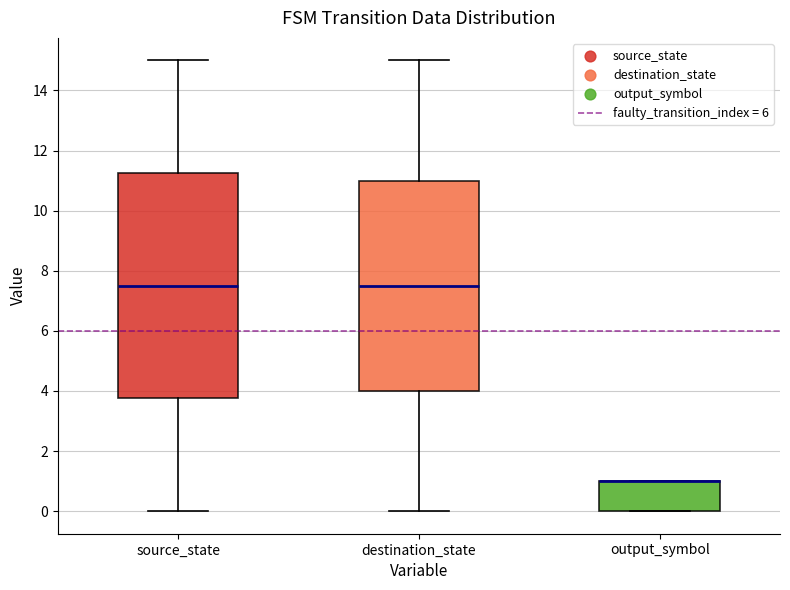

Comparing the boxes themselves (not the whiskers), which one is the tallest?

source_state